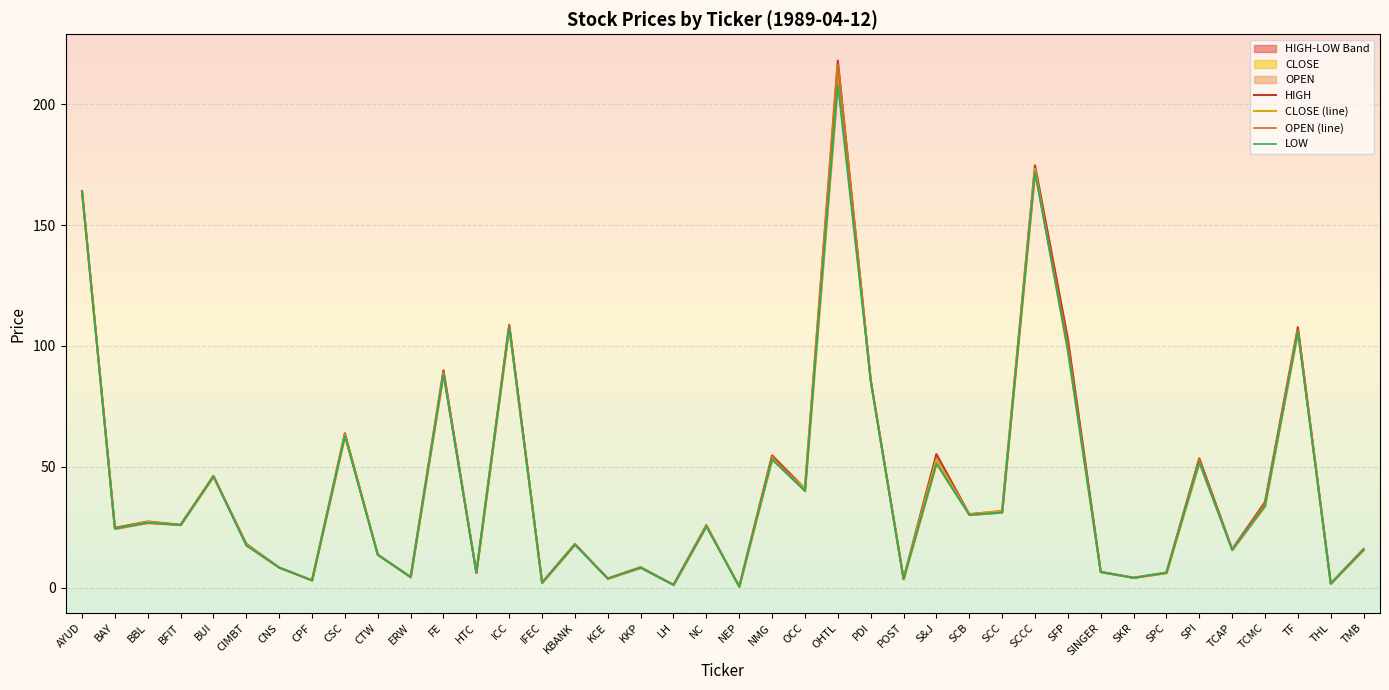

Rank the series by their maximum value, from lowest to highest.

LOW, CLOSE (line), OPEN (line), HIGH